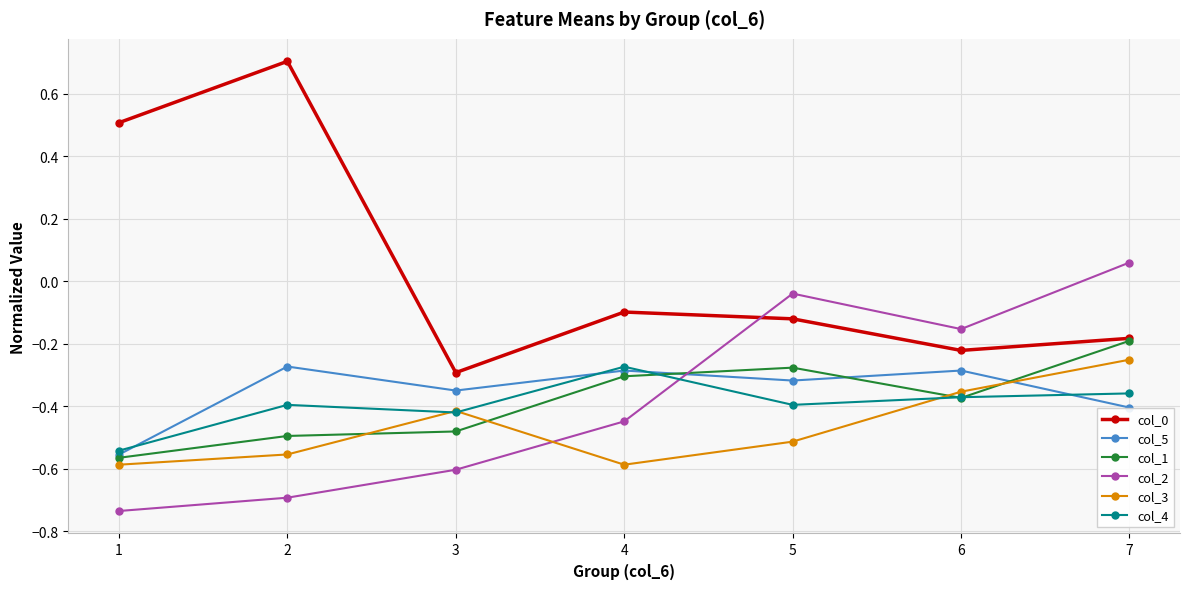

What is the difference between the maximum and second lowest values in the col_0 series?

0.9